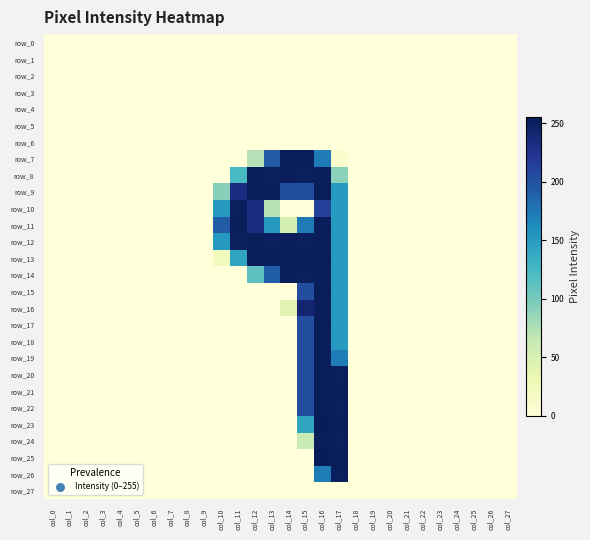

Is it true that row_6 equals 0 at col_15?

True